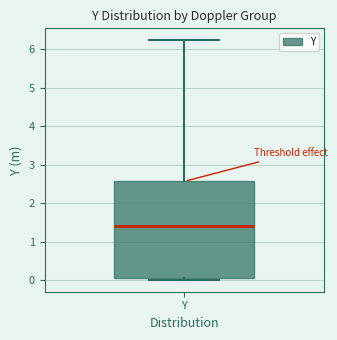

Transcribe this box plot: give where the median line is, the range the box spans, and where the two whiskers end, as read against the y-axis. The values are not printed on the chart, so give them approximately, as read against the axis.

median 1.4, box 0.1 to 2.6, whiskers 0.0 to 6.2